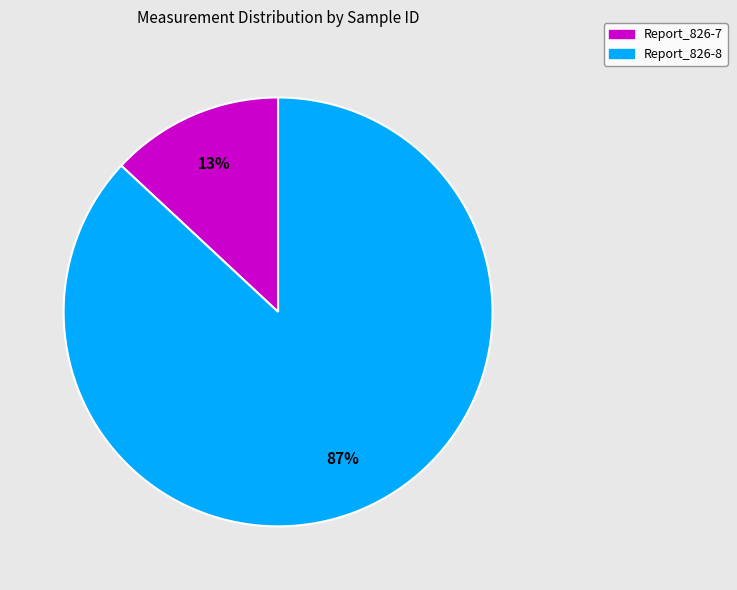

Is the sum of Report_826-7 and Report_826-8 greater than half?

Yes